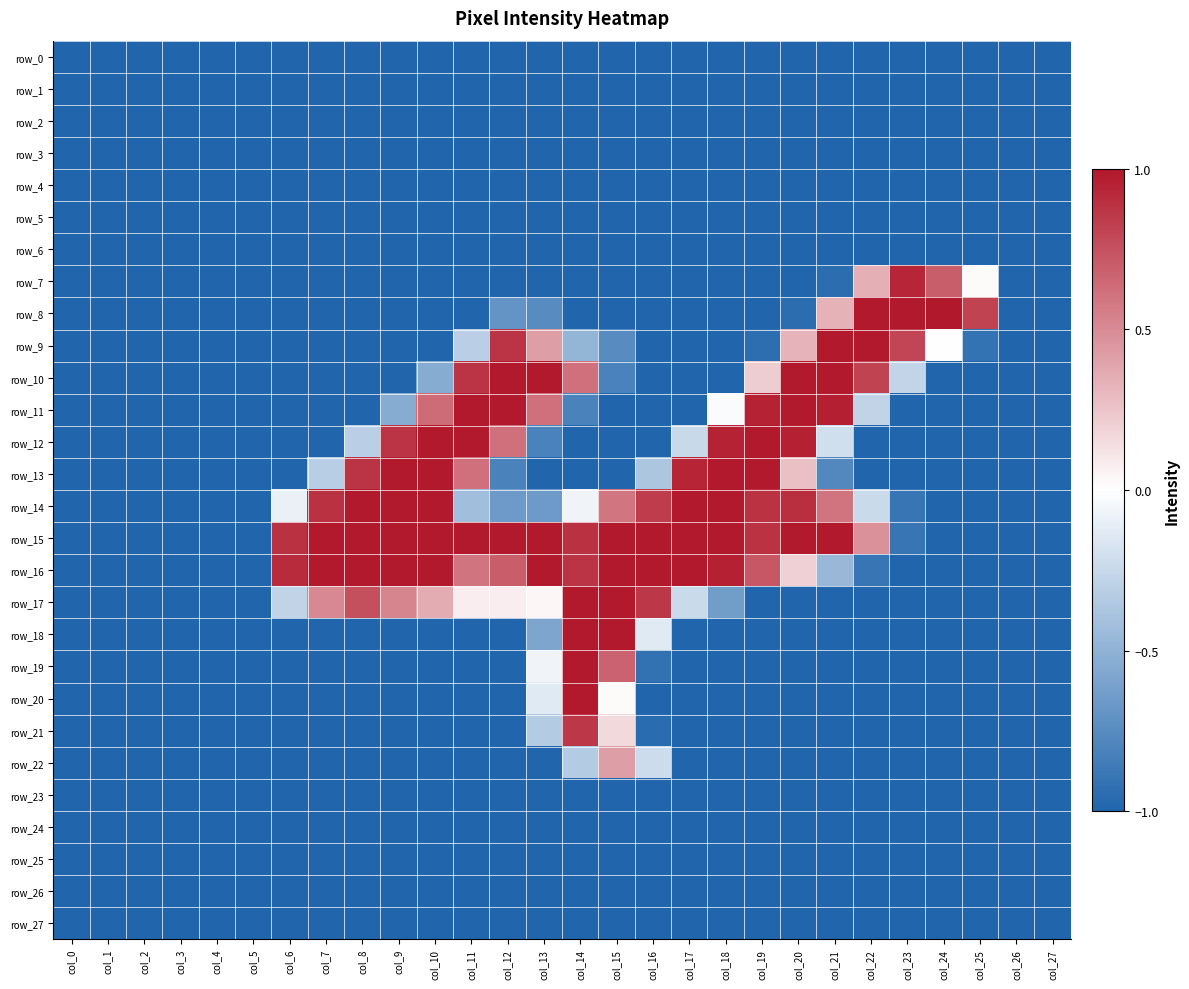

Is the value of row_21 at col_26 greater than the value of row_17 at col_21?

No